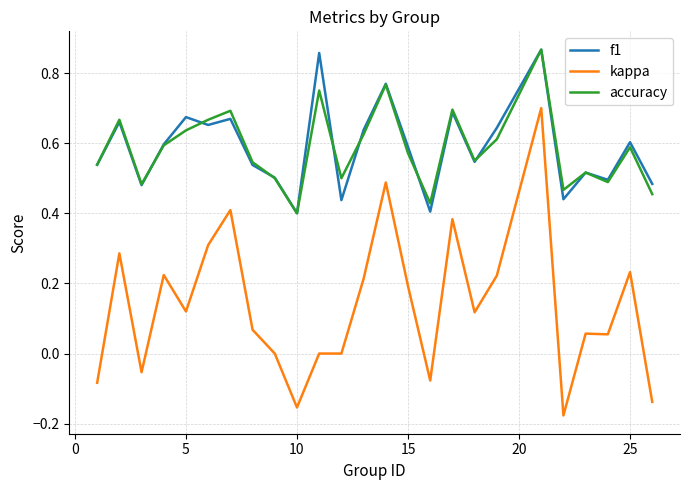

True or false: kappa and f1 intersect in this chart.

False